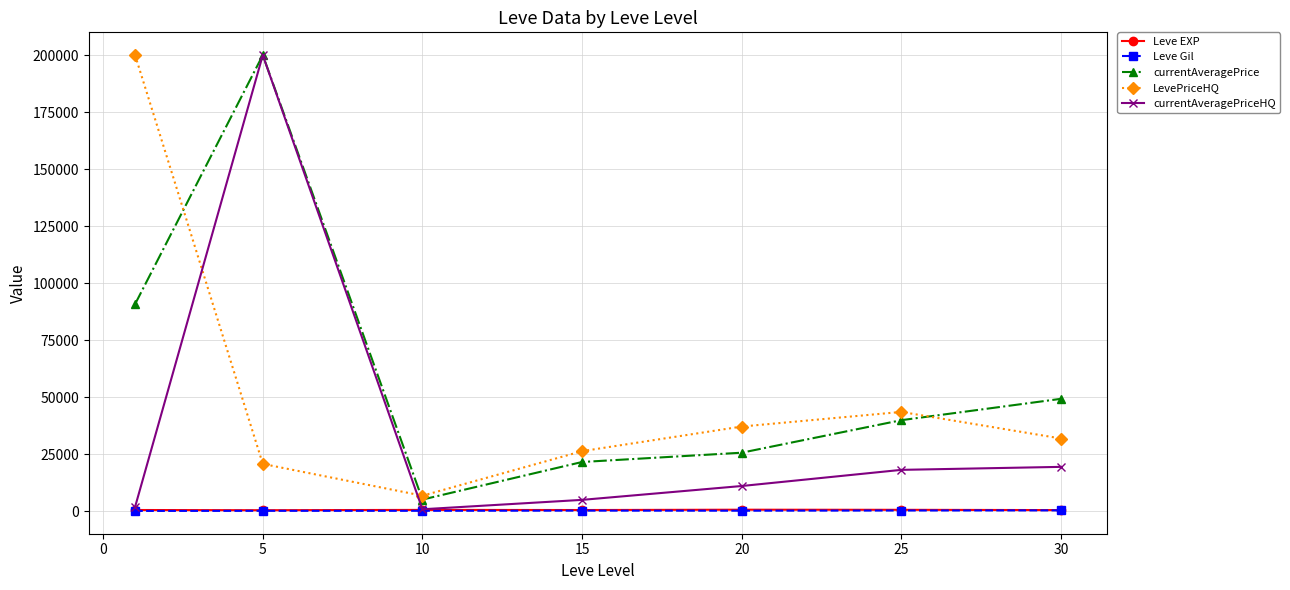

Which series has the largest total across all categories?

currentAveragePrice